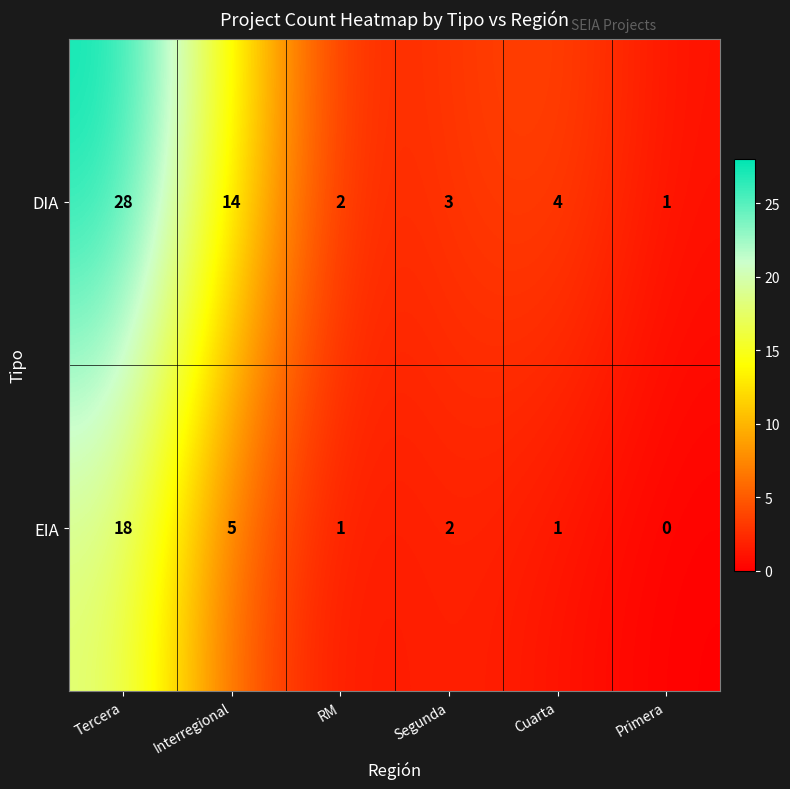

At Segunda, list the series in order from smallest to largest.

EIA, DIA